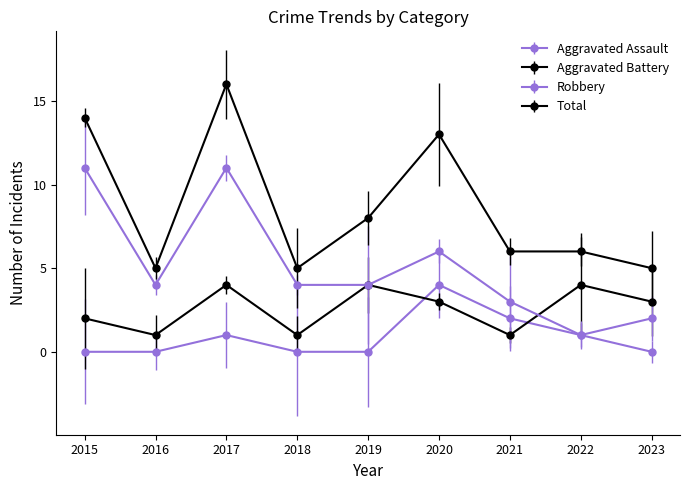

What are all the series names shown in the legend?

Aggravated Assault, Aggravated Battery, Robbery, Total